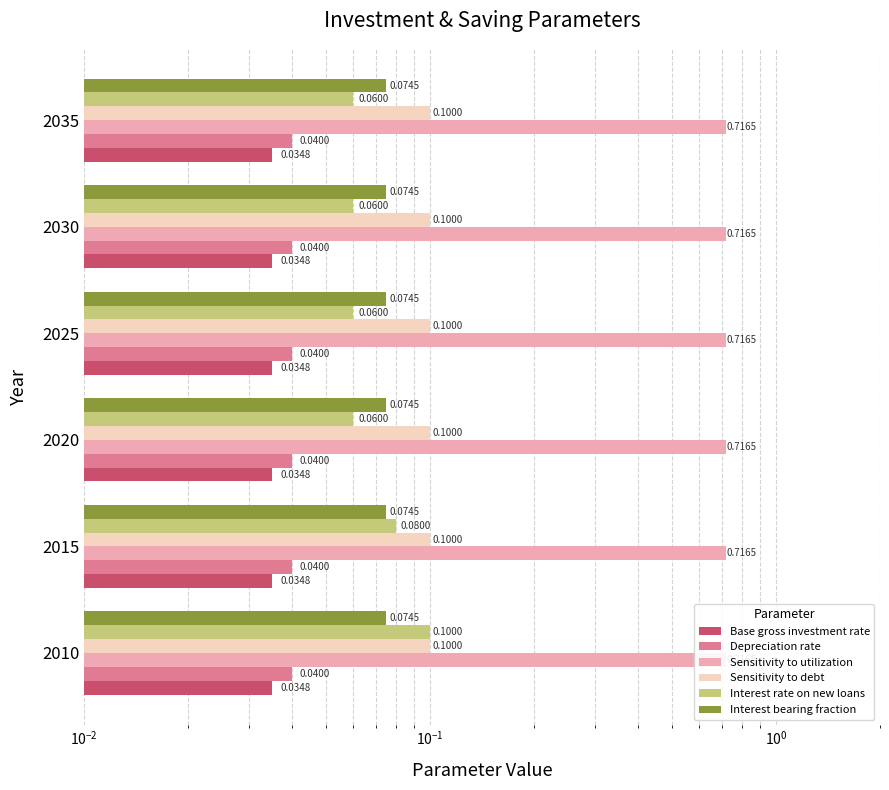

How many bars are there in each group?

6